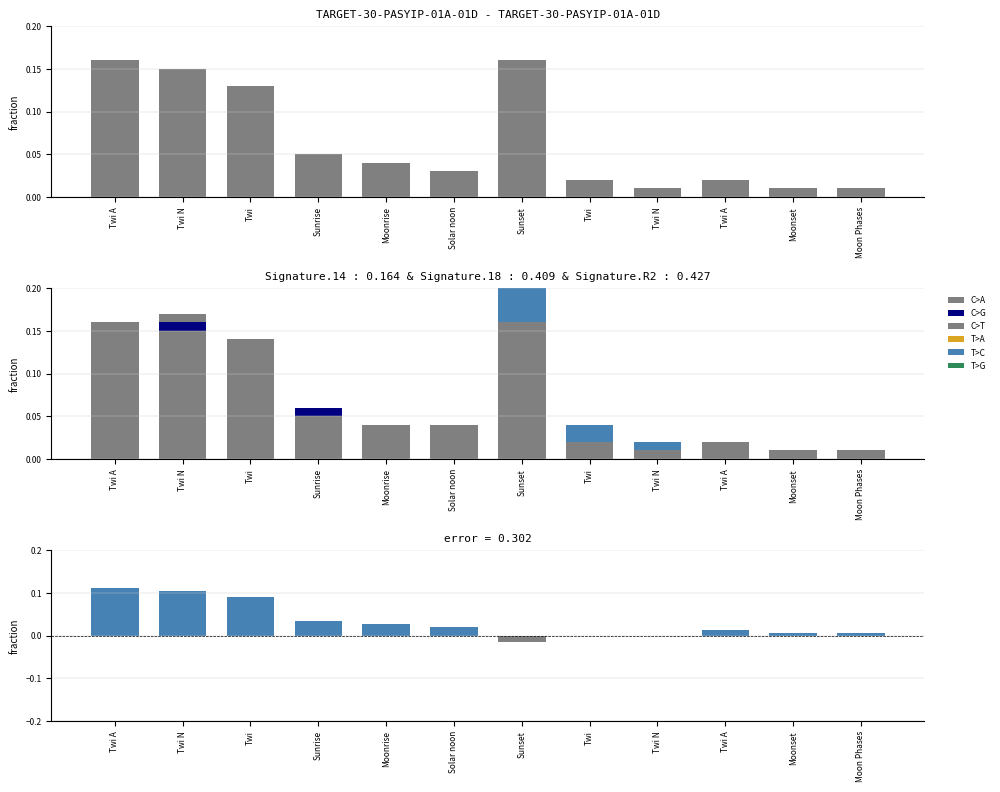

What is the label of the 5th bar from the right?

Twi